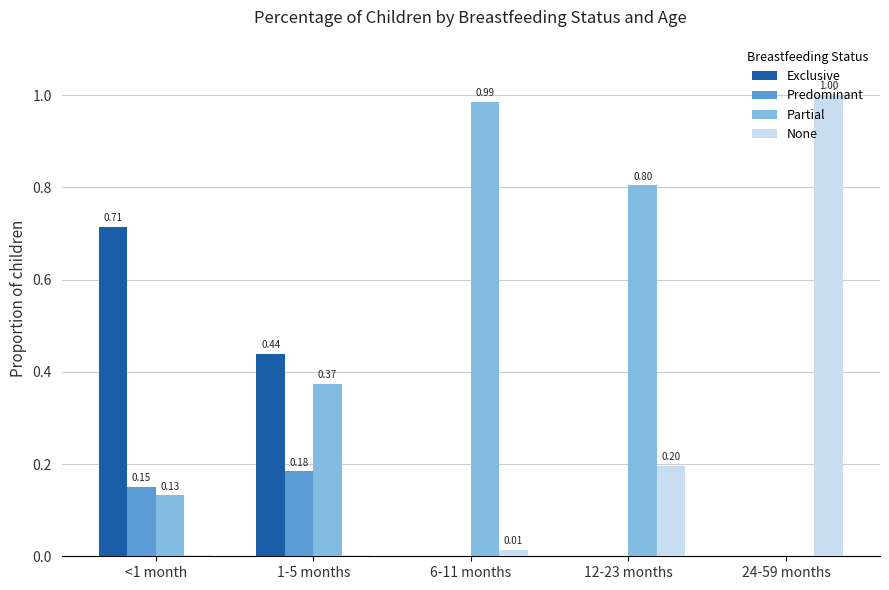

Is it true that Partial equals 0.6 at 12-23 months?

False